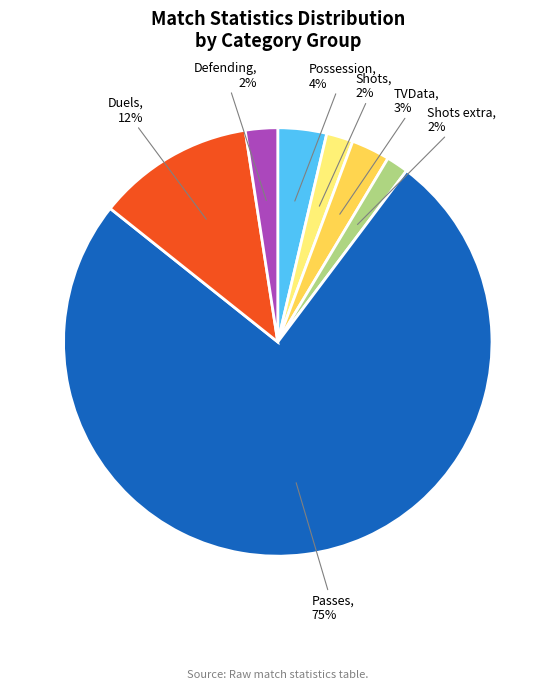

Does Passes account for over 50% of the chart?

Yes